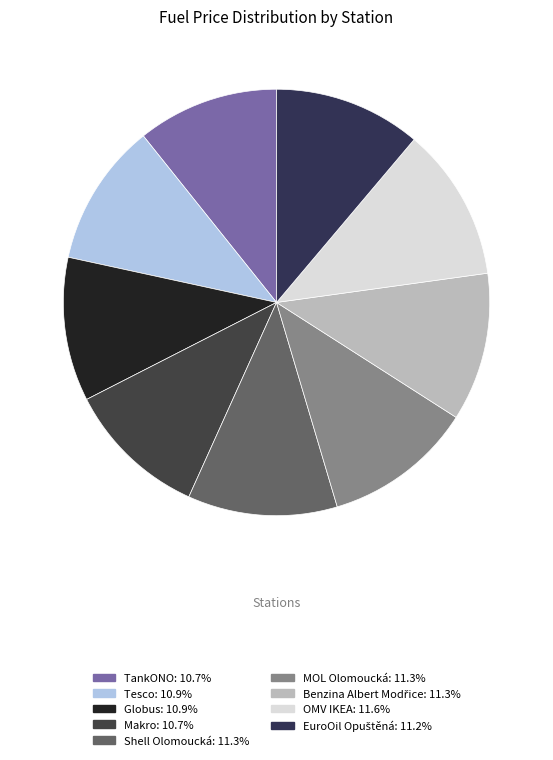

To the nearest percent, what portion does Makro represent?

11%